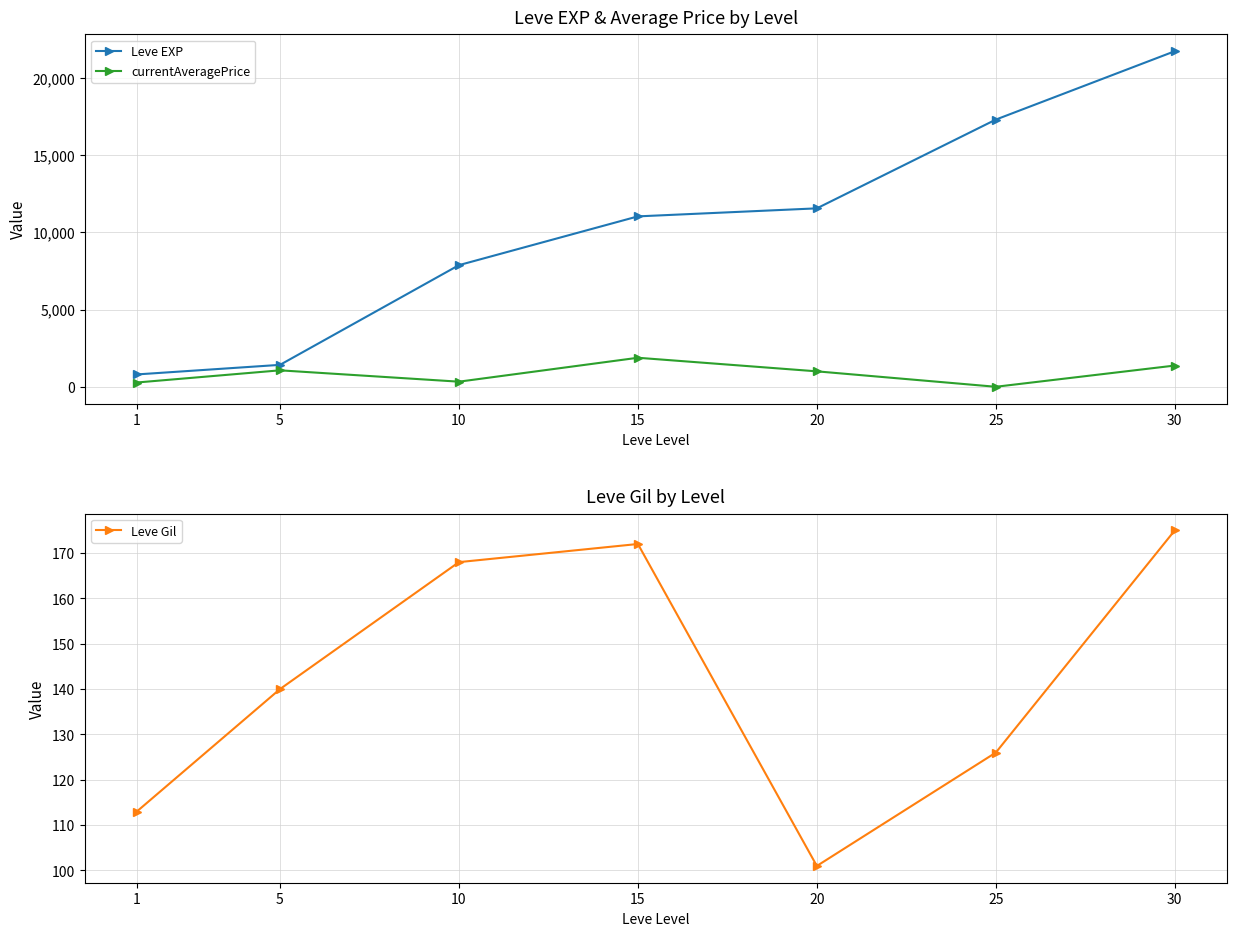

Count the number of data series in this chart.

3